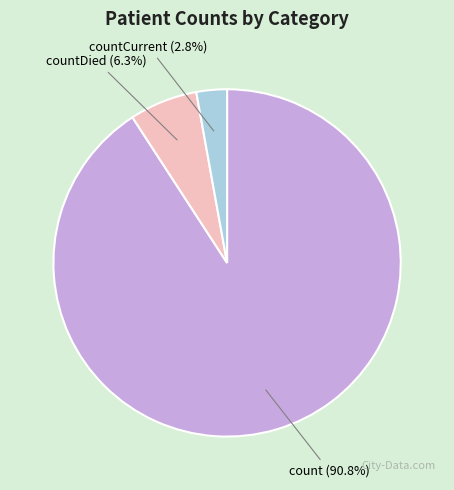

Count the number of slices in the pie.

3